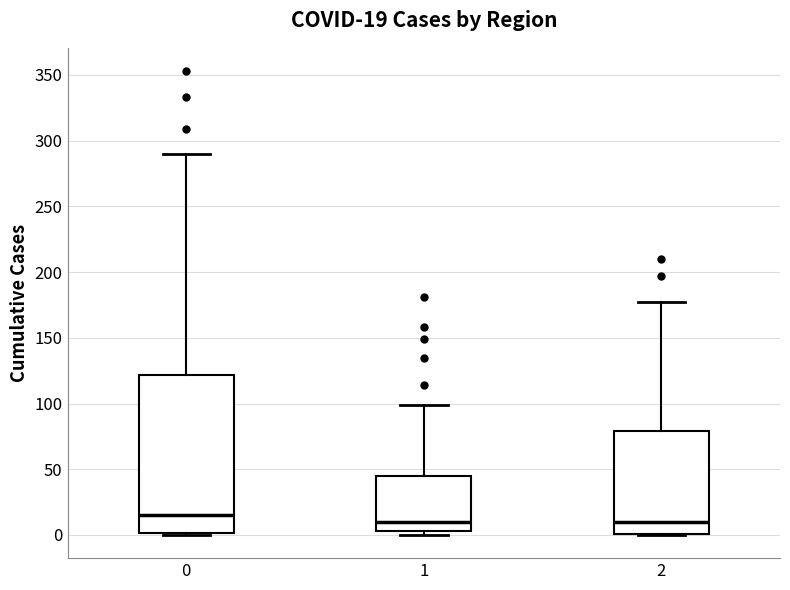

Comparing the boxes themselves (not the whiskers), which one is the tallest?

0